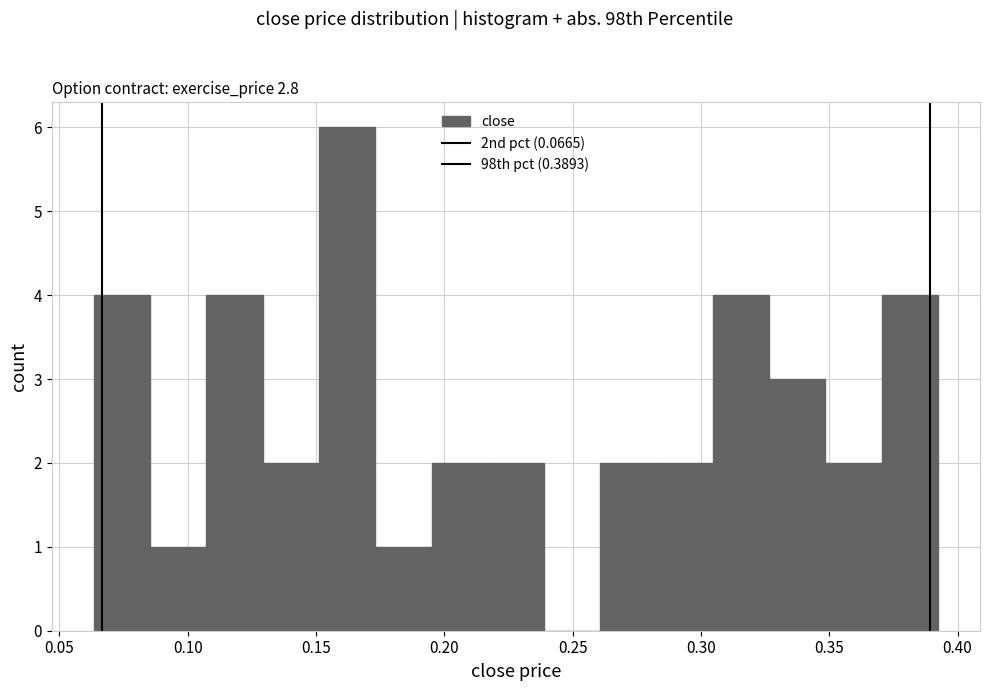

Reading left to right, list every bar in this chart as the range it spans on the x-axis followed by its height. Neither the bar edges nor the heights are printed on the chart, so give them approximately, as read against the axes.

0.065 to 0.085: 4
0.085 to 0.105: 1
0.105 to 0.130: 4
0.130 to 0.150: 2
0.150 to 0.175: 6
0.175 to 0.195: 1
0.195 to 0.215: 2
0.215 to 0.240: 2
0.240 to 0.260: 0
0.260 to 0.285: 2
0.285 to 0.305: 2
0.305 to 0.325: 4
0.325 to 0.350: 3
0.350 to 0.370: 2
0.370 to 0.390: 4